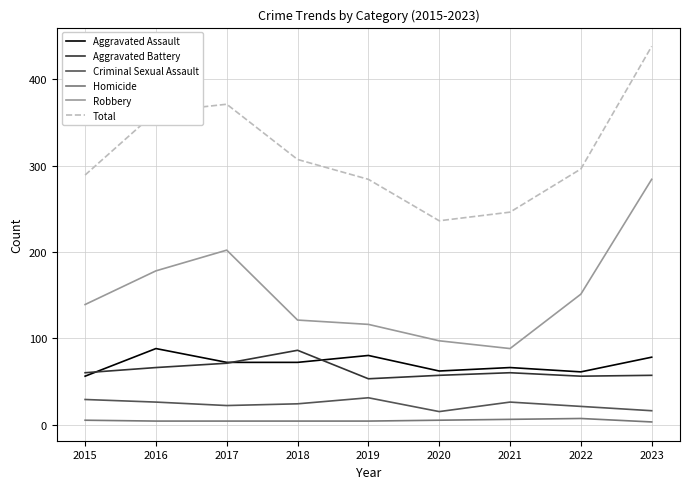

Is it true that Robbery equals 178 at 2016?

True